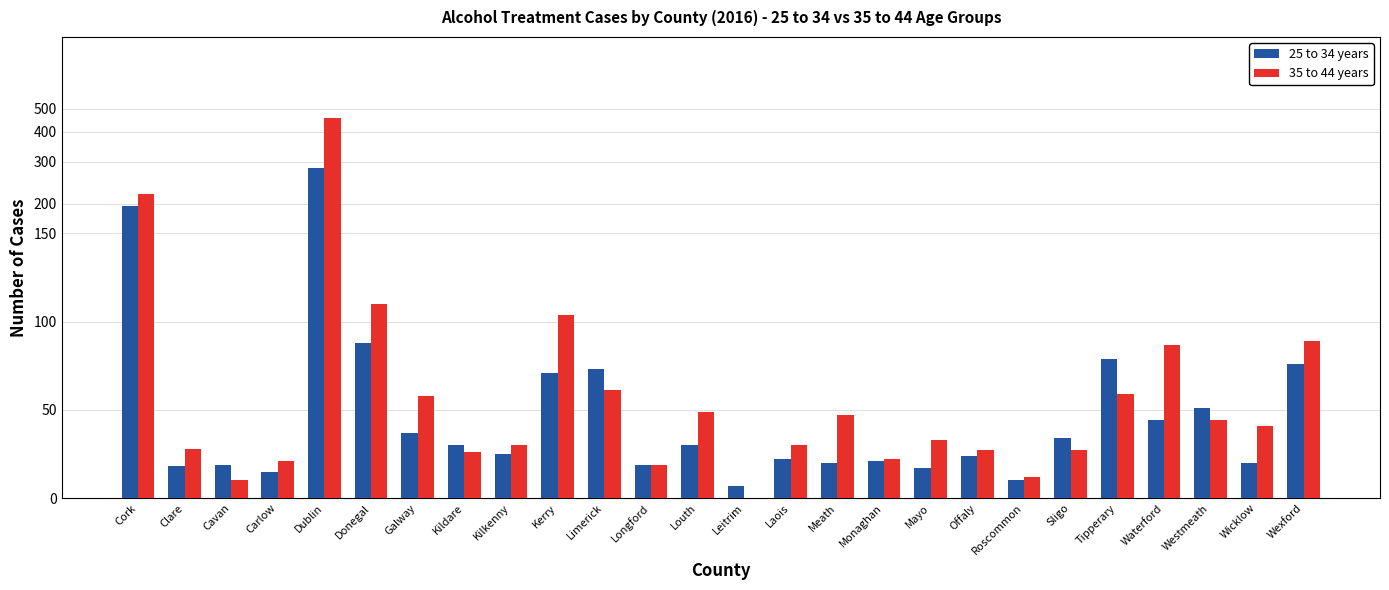

Which series has the largest total across all categories?

35 to 44 years